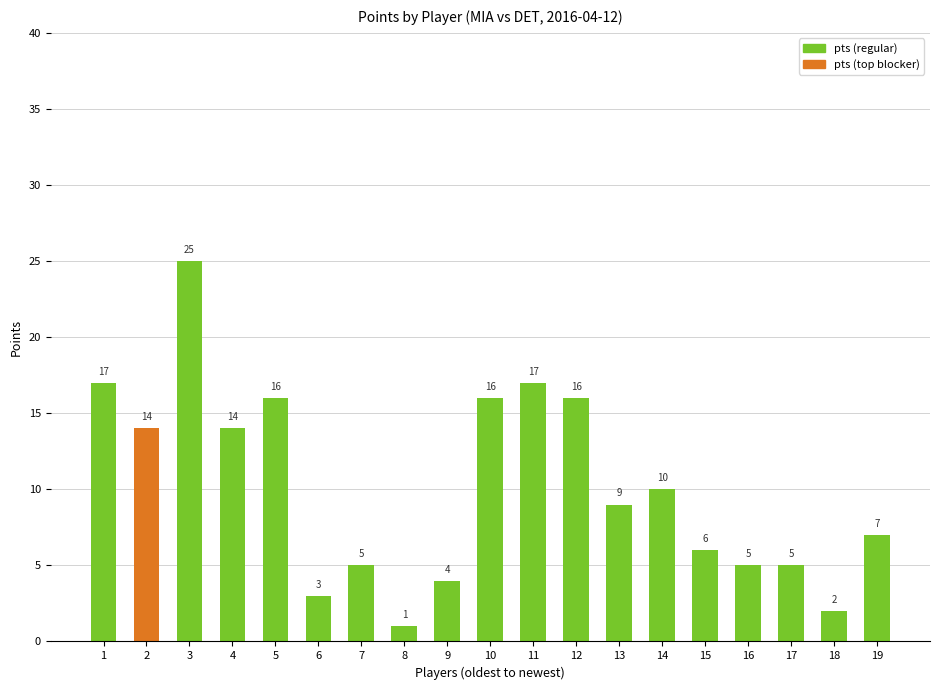

True or false: the data shows 28 at 11.

False